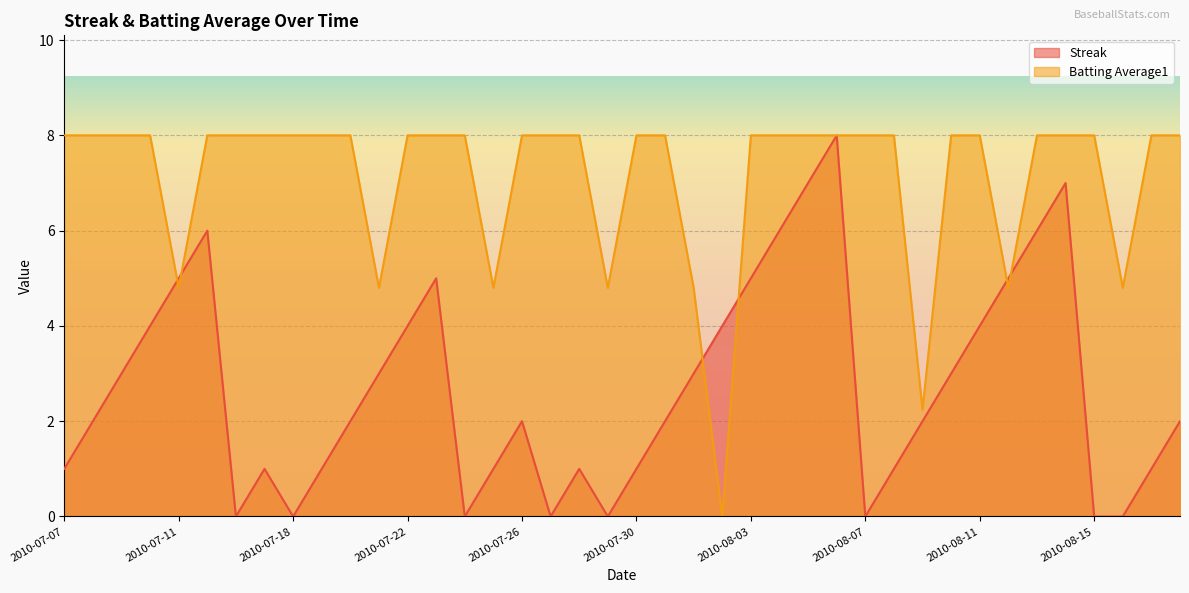

Reading right to left, what are all the values shown in this chart?

Streak: 2.0	1.0	0.0	0.0	7.0	6.0	5.0	4.0	3.0	2.0	1.0	0.0	8.0	7.0	6.0	5.0	4.0	3.0	2.0	1.0	0.0	1.0	0.0	2.0	1.0	0.0	5.0	4.0	3.0	2.0	1.0	0.0	1.0	0.0	6.0	5.0	4.0	3.0	2.0	1.0
Batting Average1: 8.0	8.0	4.8	8.0	8.0	8.0	4.8	8.0	8.0	2.2	8.0	8.0	8.0	8.0	8.0	8.0	0.0	4.8	8.0	8.0	4.8	8.0	8.0	8.0	4.8	8.0	8.0	8.0	4.8	8.0	8.0	8.0	8.0	8.0	8.0	4.8	8.0	8.0	8.0	8.0